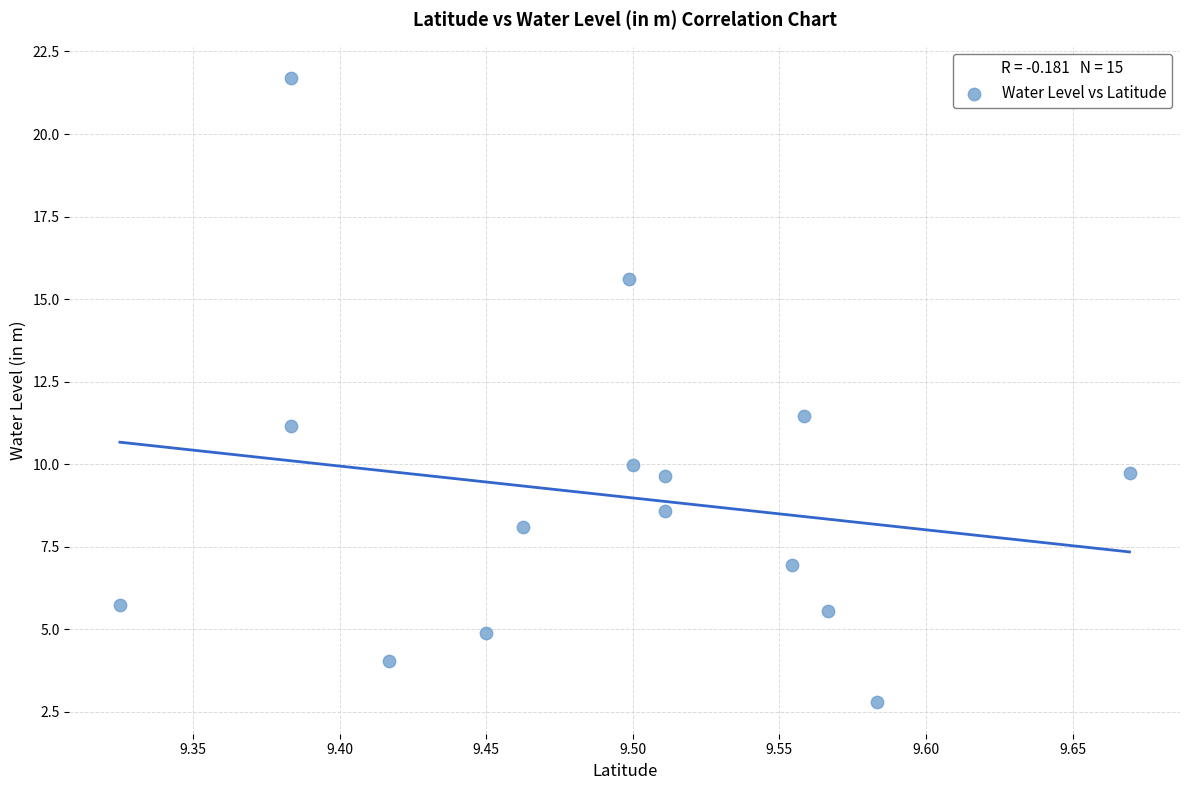

What is the range of X values (max minus min)?

0.3